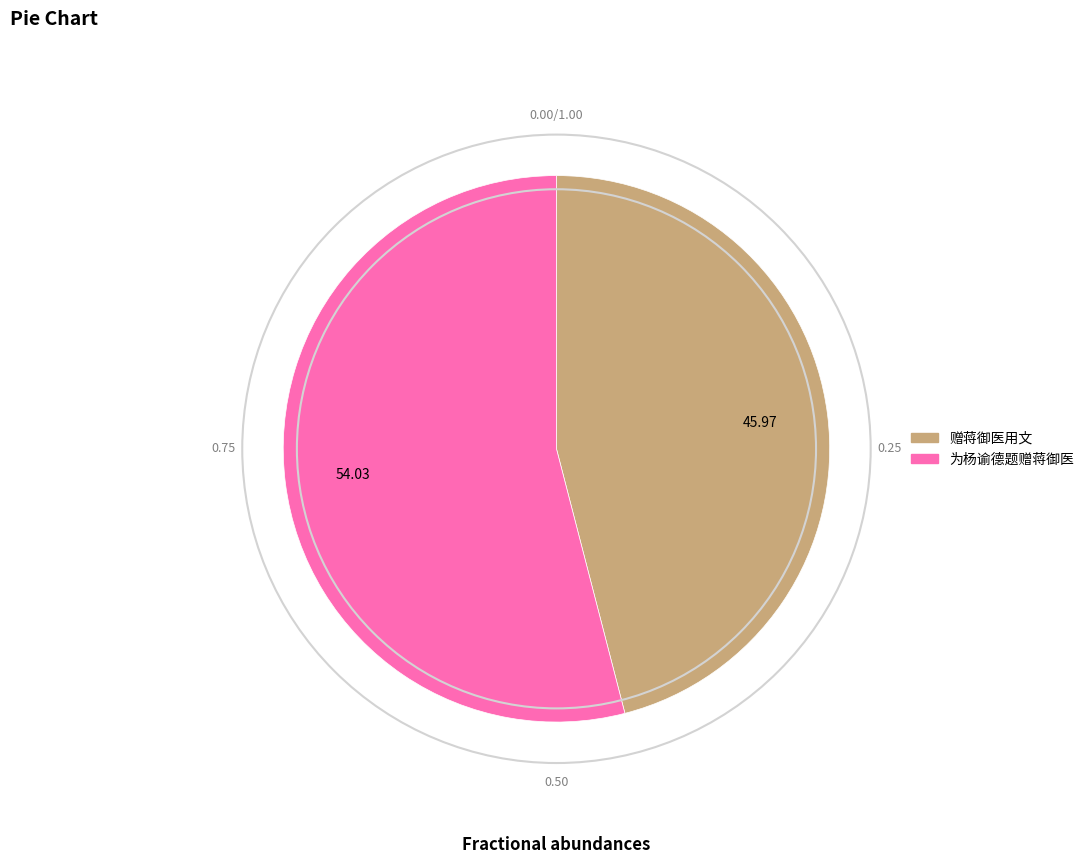

Does 为杨谕德题赠蒋御医 represent more than half of the total?

Yes